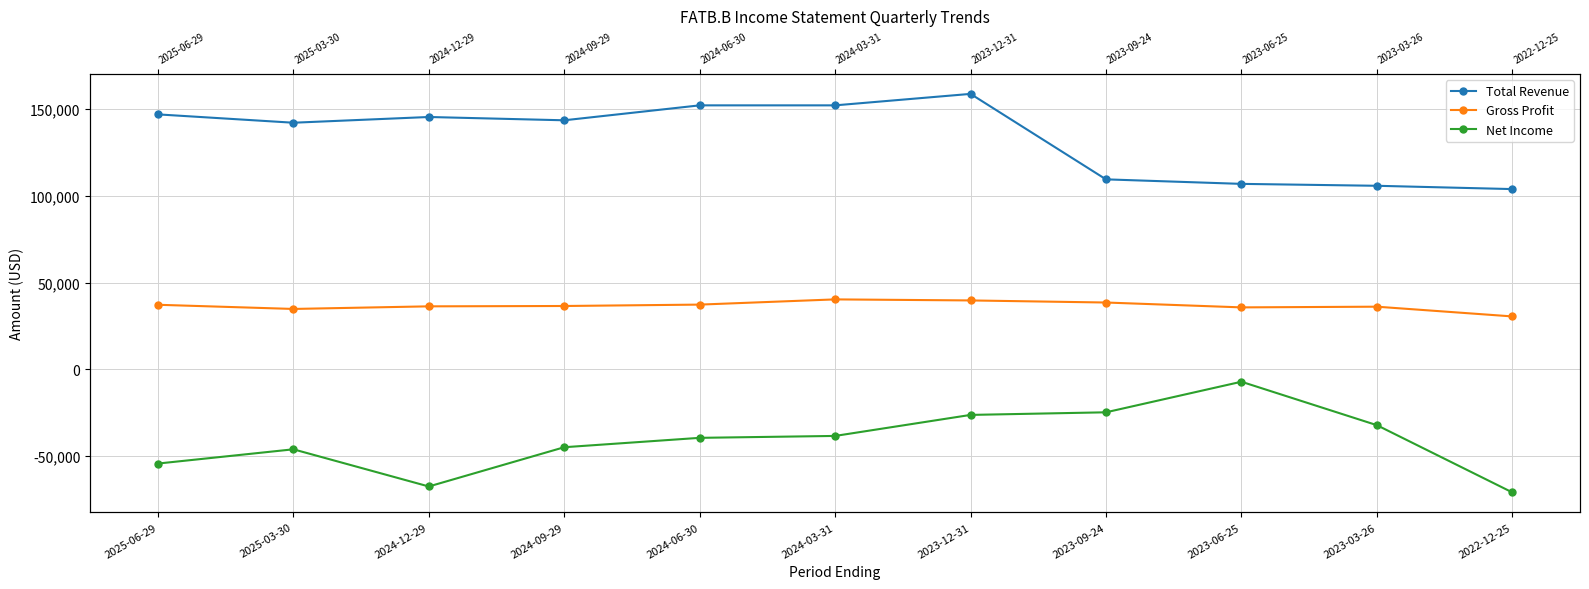

What is the lowest value of the Net Income series?

-70800